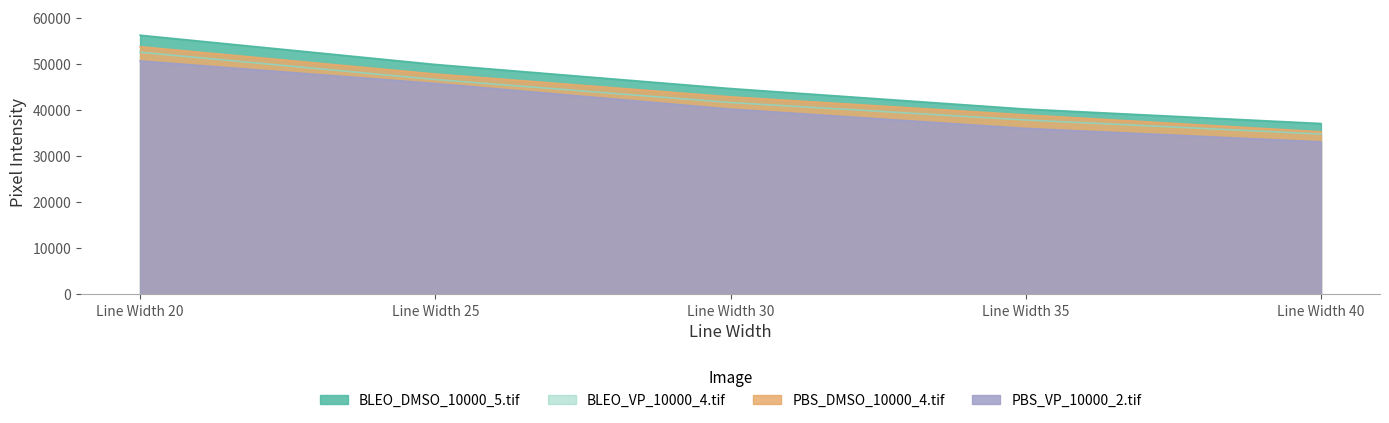

True or false: BLEO_DMSO_10000_5.tif and PBS_VP_10000_2.tif cross at least once.

False